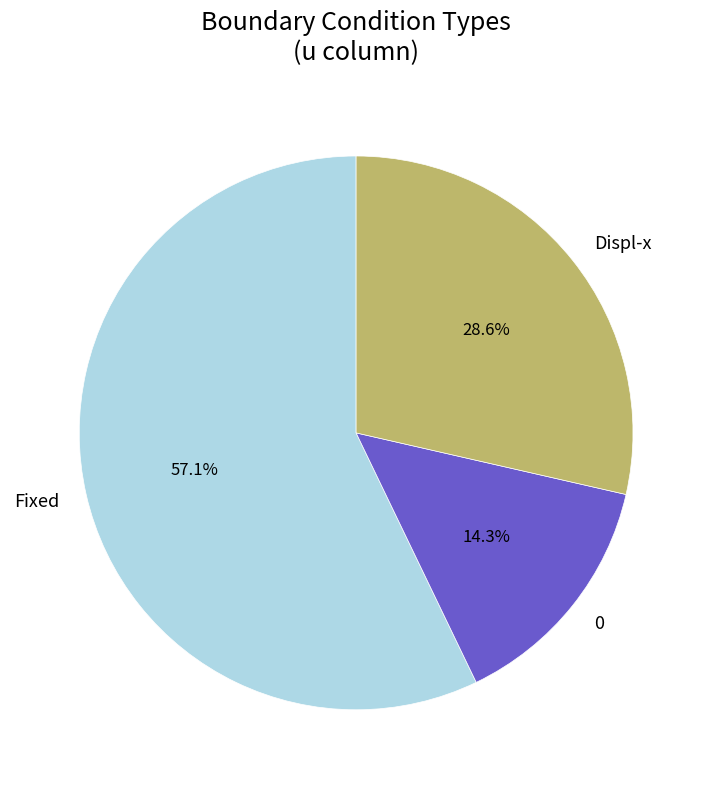

Which category accounts for the majority?

Fixed